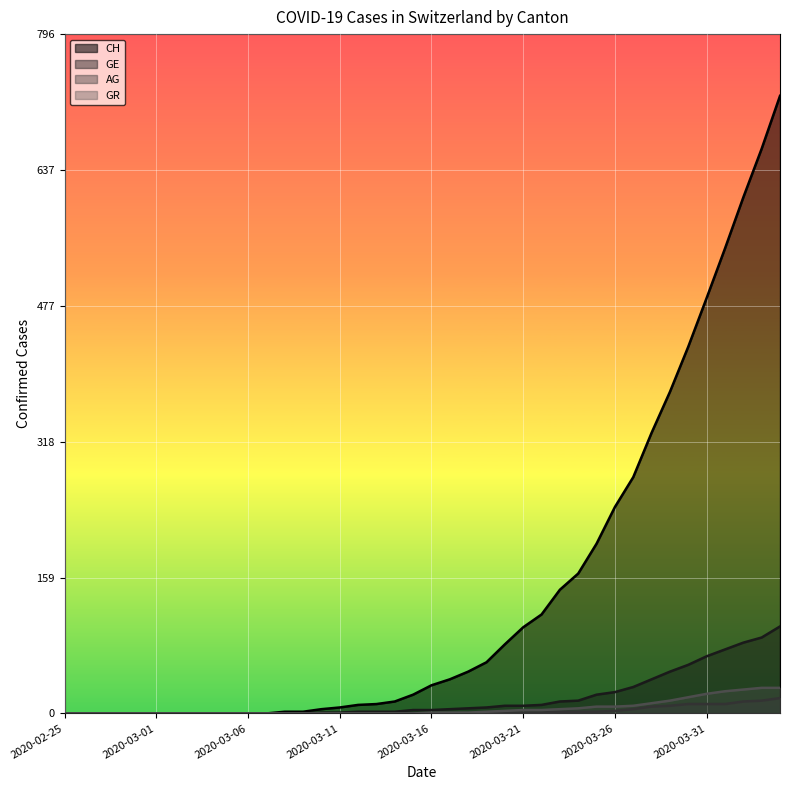

What is the label of the 4th point from the left?

2020-02-28